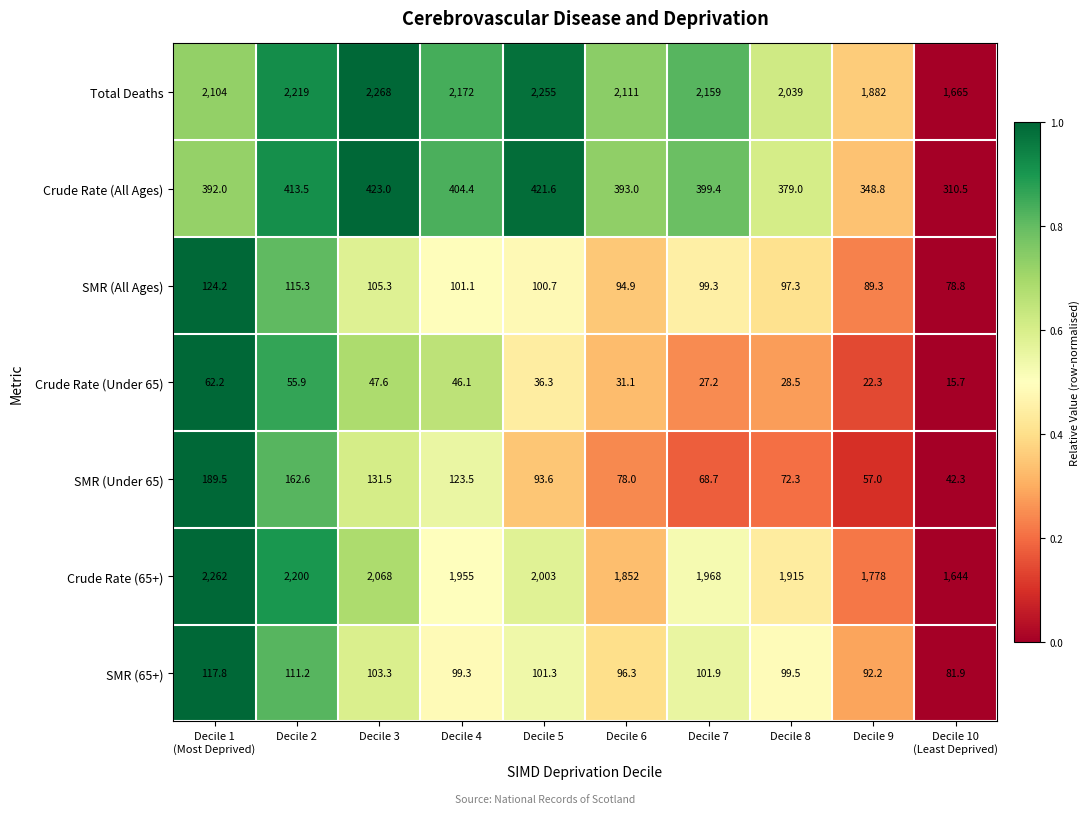

List the series in order of their peak value, highest first.

Total Deaths, Crude Rate (65+), Crude Rate (All Ages), SMR (Under 65), SMR (All Ages), SMR (65+), Crude Rate (Under 65)